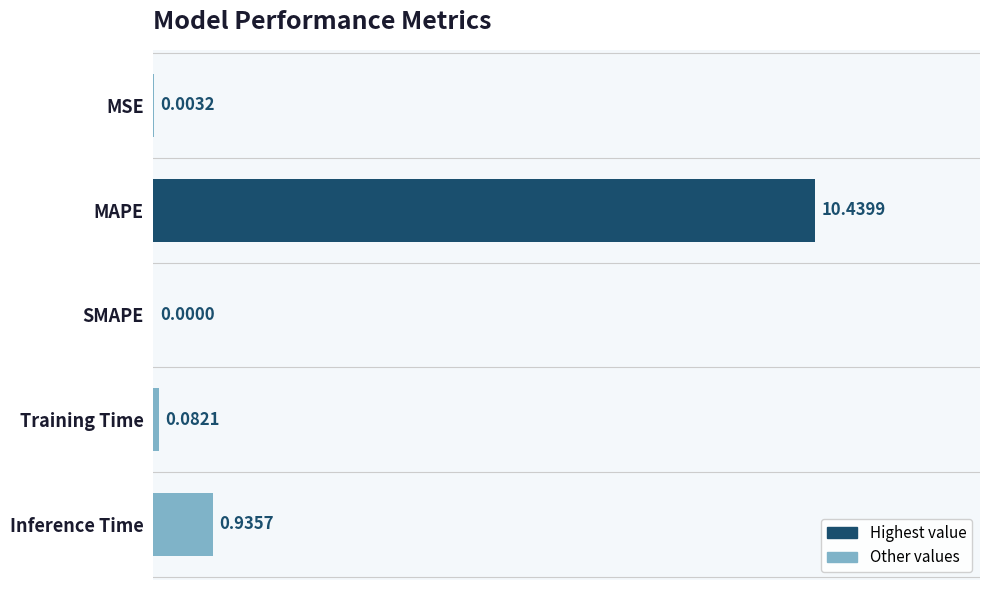

Which label corresponds to the largest value in the chart?

MAPE